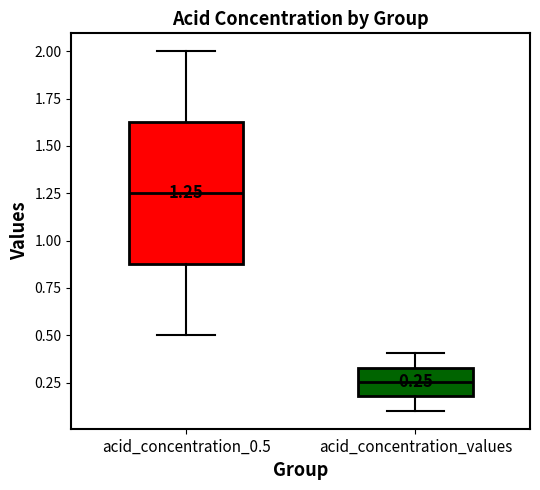

Comparing the boxes themselves (not the whiskers), which one is the tallest?

acid_concentration_0.5